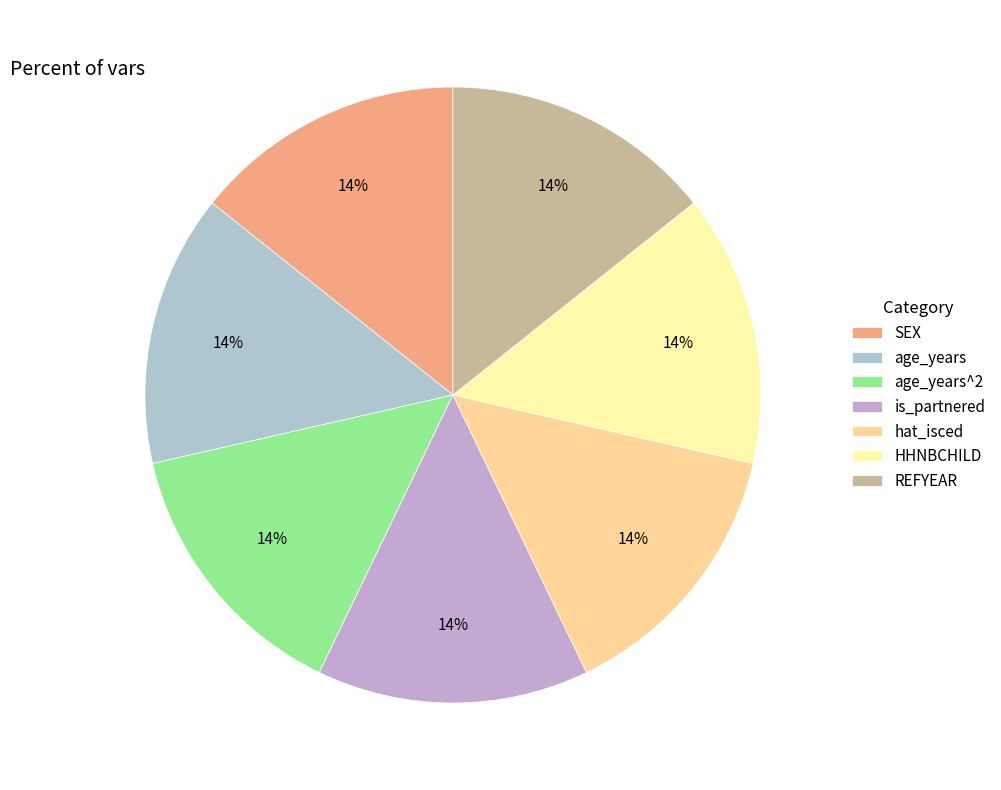

Is there a majority slice in this chart?

No